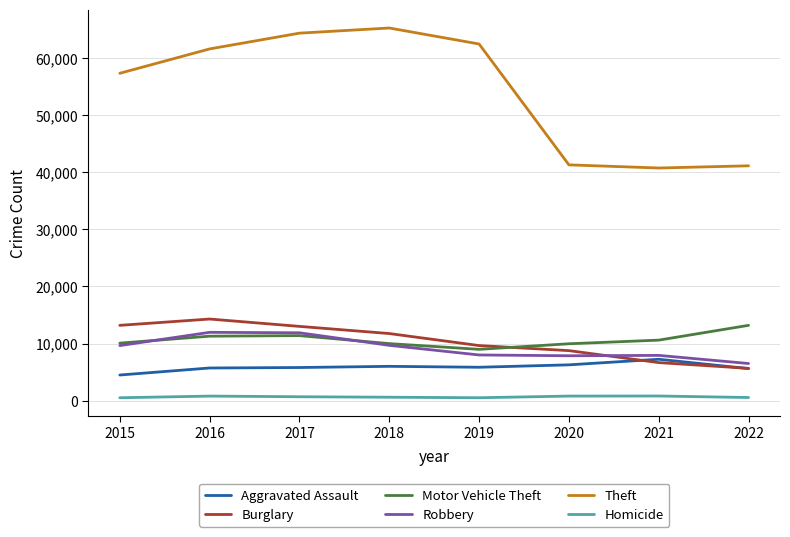

Is the value of Aggravated Assault at 2019 greater than the value of Theft at 2018?

No